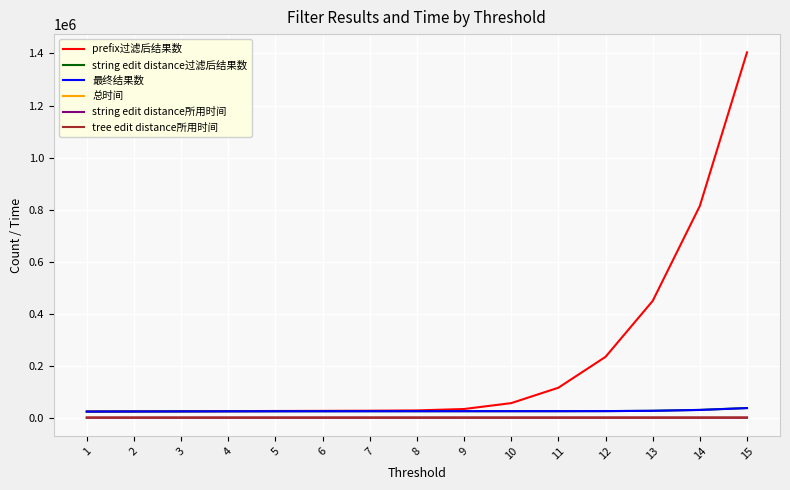

Which series has the largest total across all categories?

prefix过滤后结果数